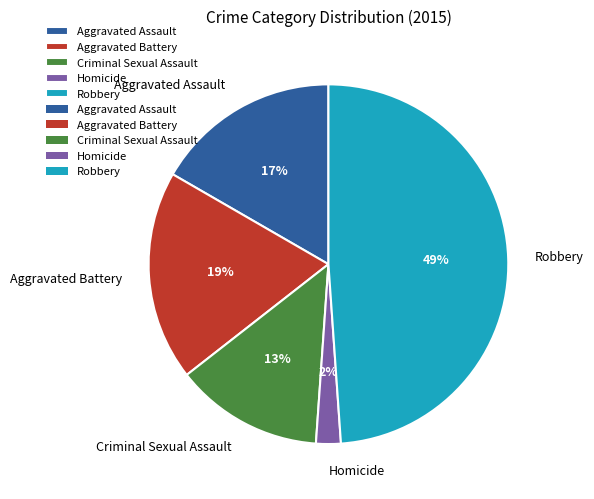

Count the number of slices in the pie.

5